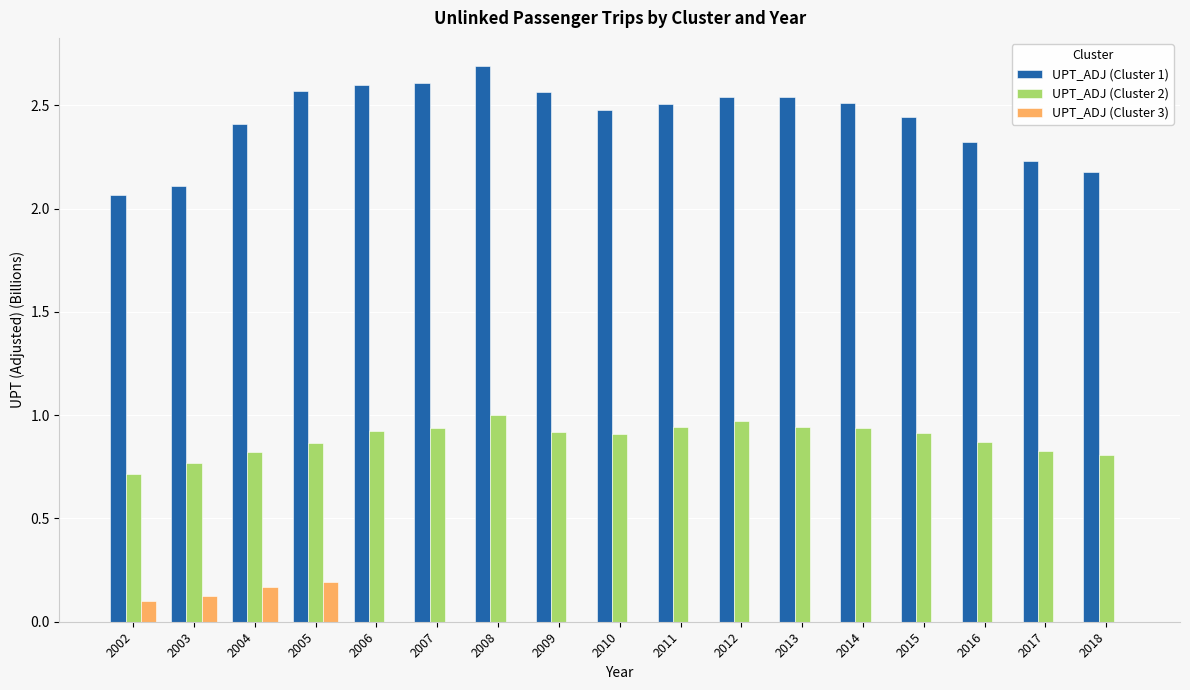

The value of UPT_ADJ (Cluster 2) at 2017 is 1.2. True or false?

False